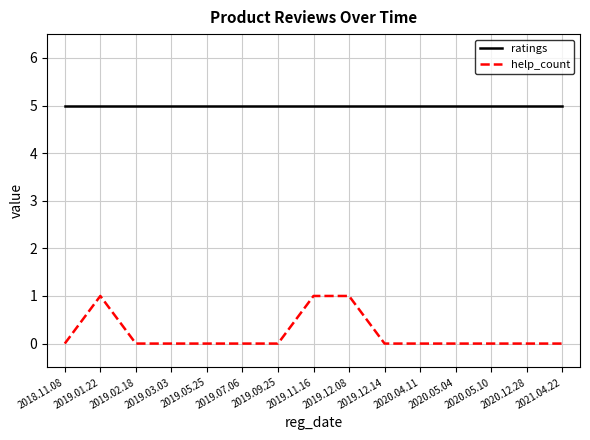

True or false: ratings has a value of 5 at 2019.02.18.

True